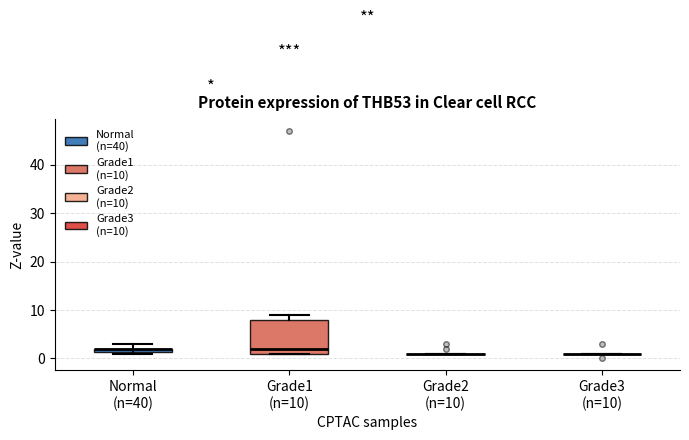

Where is the upper edge of the box for Normal (n=40) on the y-axis? The values are not printed on the chart, so give them approximately, as read against the axis.

2